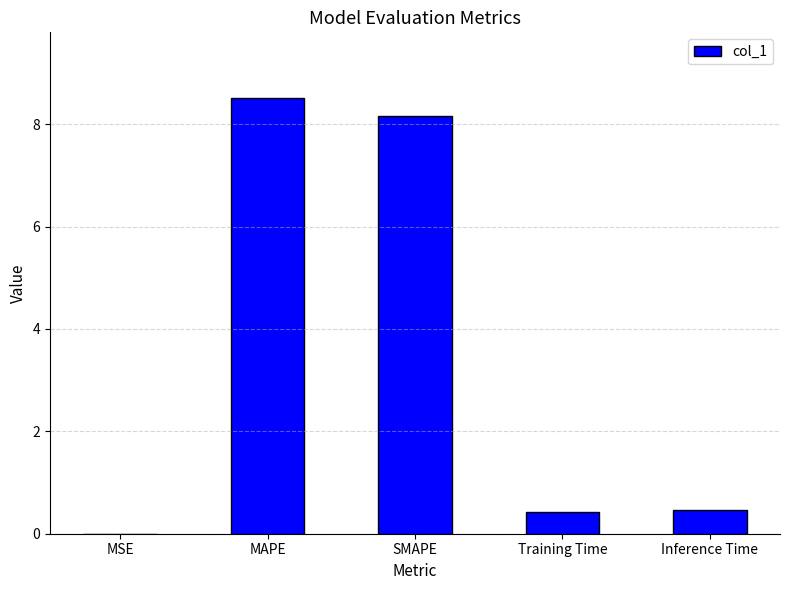

What is the sum of all values?

17.6